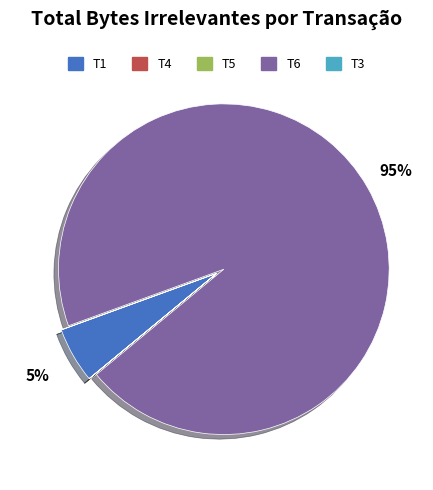

Does T6 account for over 50% of the chart?

Yes